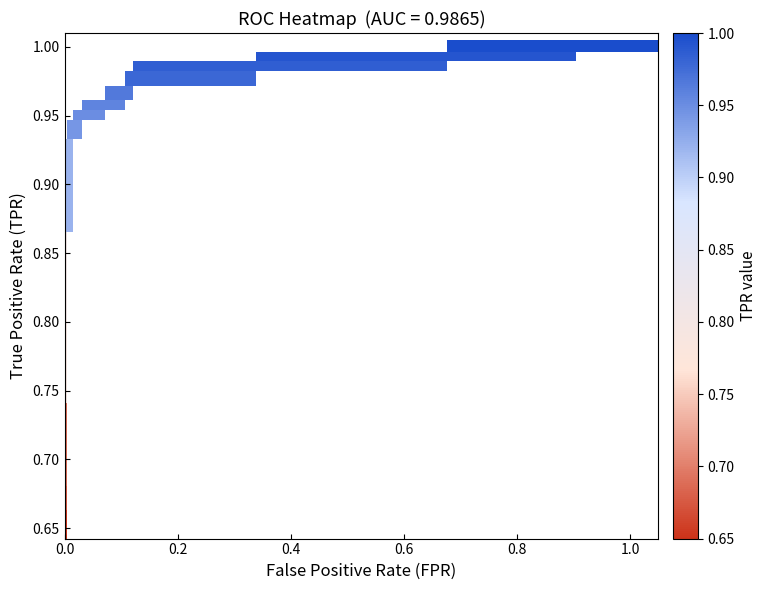

At how many categories does at least one series exceed 0?

10